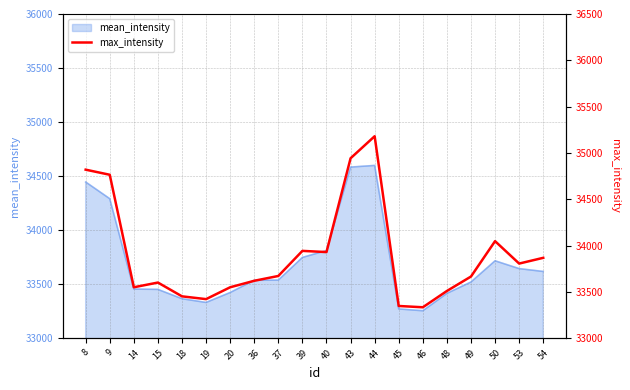

Reading left to right, extract all data points from this chart.

34819	34764	33549	33600	33451	33421	33549	33619	33671	33942	33929	34942	35180	33347	33333	33509	33665	34047	33805	33867